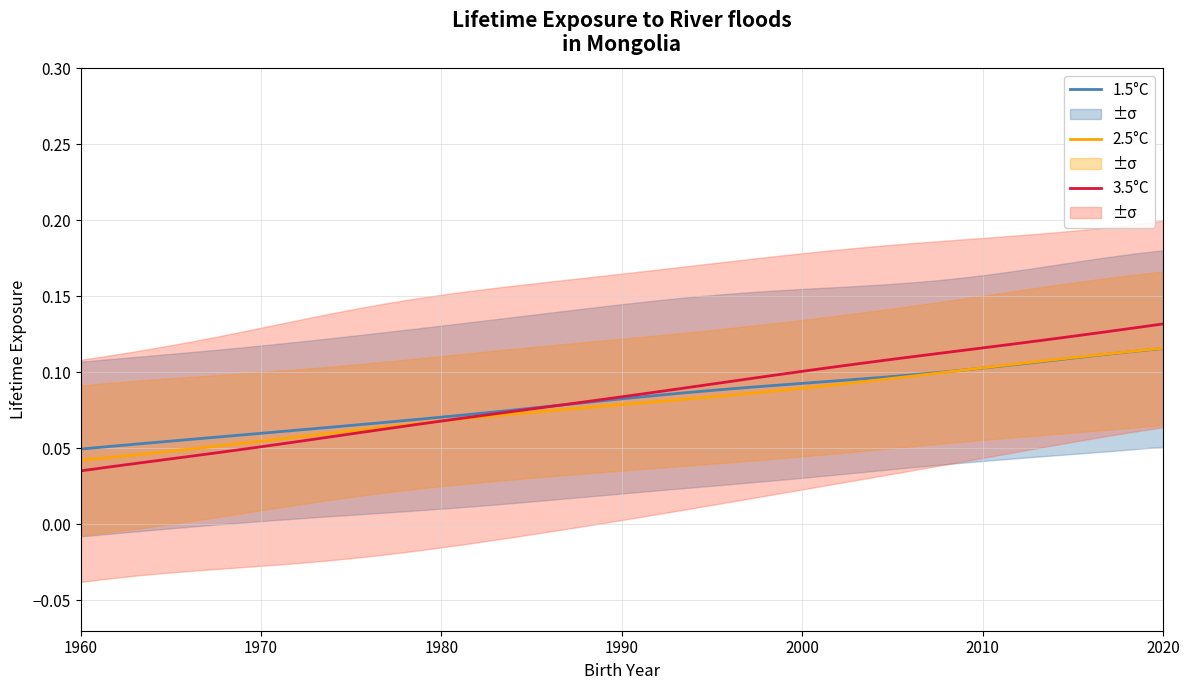

Reading right to left, extract all data points from this chart.

1.5°C: 0.1	0.1	0.1	0.1	0.1	0.1	0.1	0.1	0.1	0.1	0.1	0.1	0.1	0.1	0.1	0.1	0.1	0.1	0.1	0.1	0.1	0.1	0.1	0.1	0.1	0.1	0.1	0.1	0.1	0.1	0.1	0.1	0.1	0.1	0.1	0.1	0.1	0.1	0.1	0.0
2.5°C: 0.1	0.1	0.1	0.1	0.1	0.1	0.1	0.1	0.1	0.1	0.1	0.1	0.1	0.1	0.1	0.1	0.1	0.1	0.1	0.1	0.1	0.1	0.1	0.1	0.1	0.1	0.1	0.1	0.1	0.1	0.1	0.1	0.1	0.1	0.1	0.0	0.0	0.0	0.0	0.0
3.5°C: 0.1	0.1	0.1	0.1	0.1	0.1	0.1	0.1	0.1	0.1	0.1	0.1	0.1	0.1	0.1	0.1	0.1	0.1	0.1	0.1	0.1	0.1	0.1	0.1	0.1	0.1	0.1	0.1	0.1	0.1	0.1	0.1	0.1	0.0	0.0	0.0	0.0	0.0	0.0	0.0